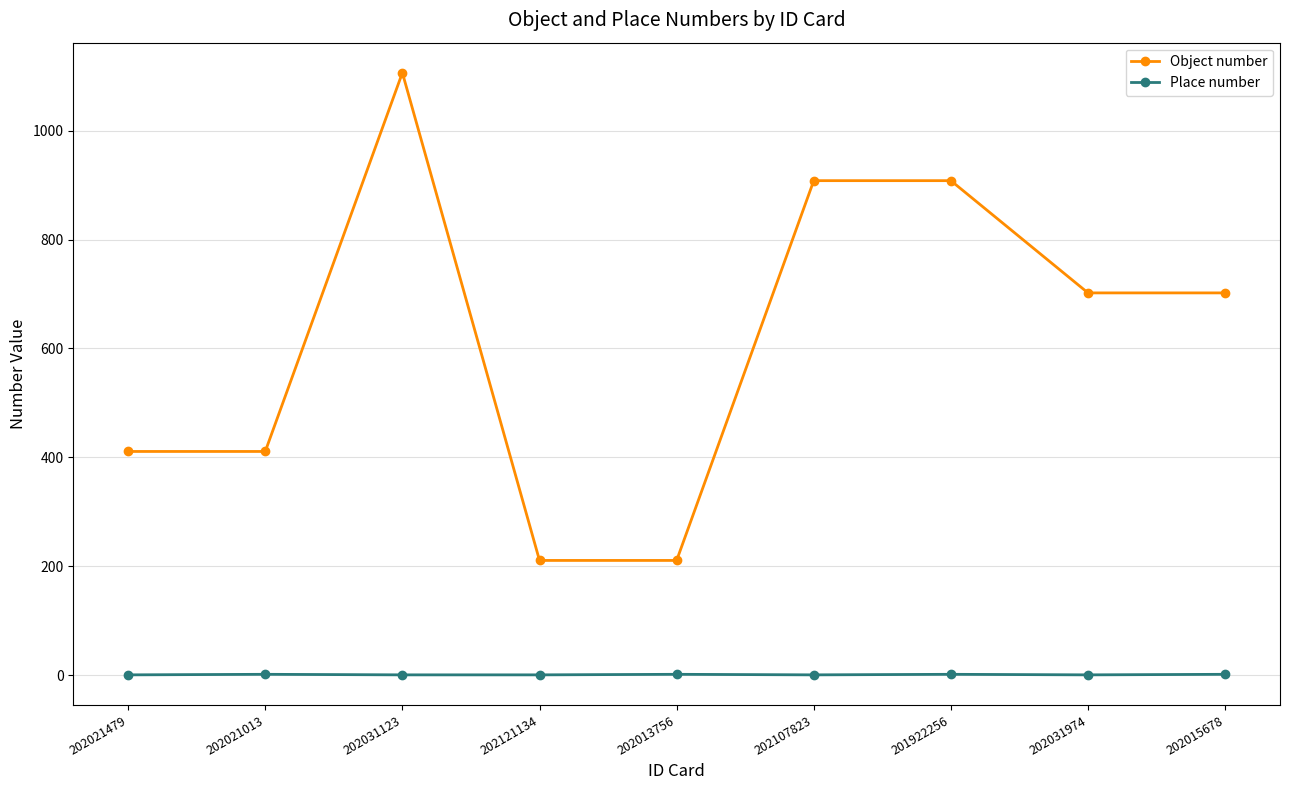

List the series in order of their overall mean, highest first.

Object number, Place number